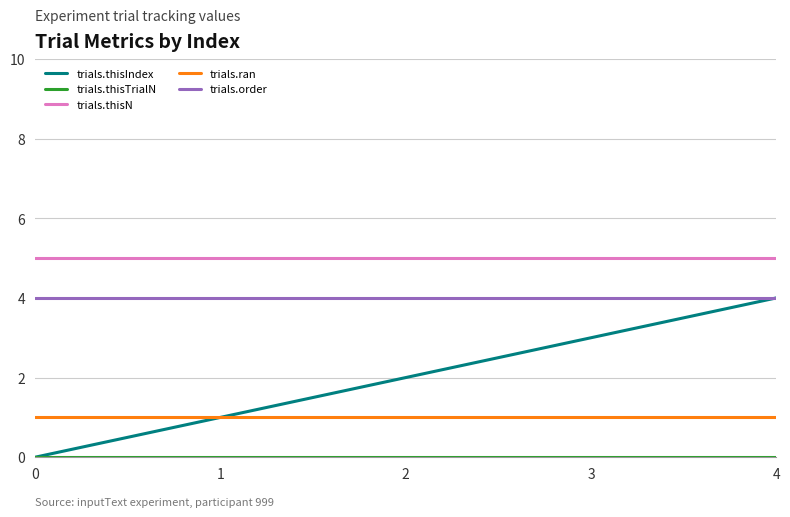

True or false: trials.order and trials.thisN cross at least once.

False